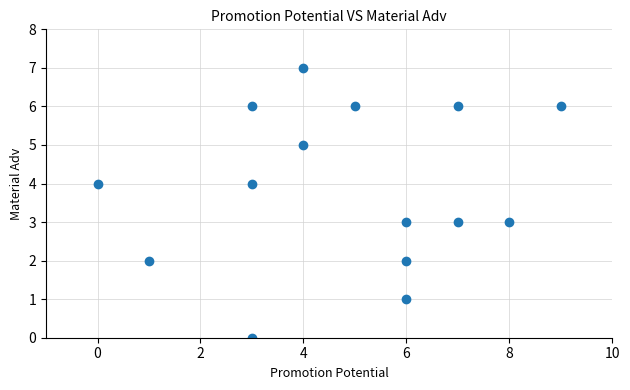

What is the range of Y values (max minus min)?

7